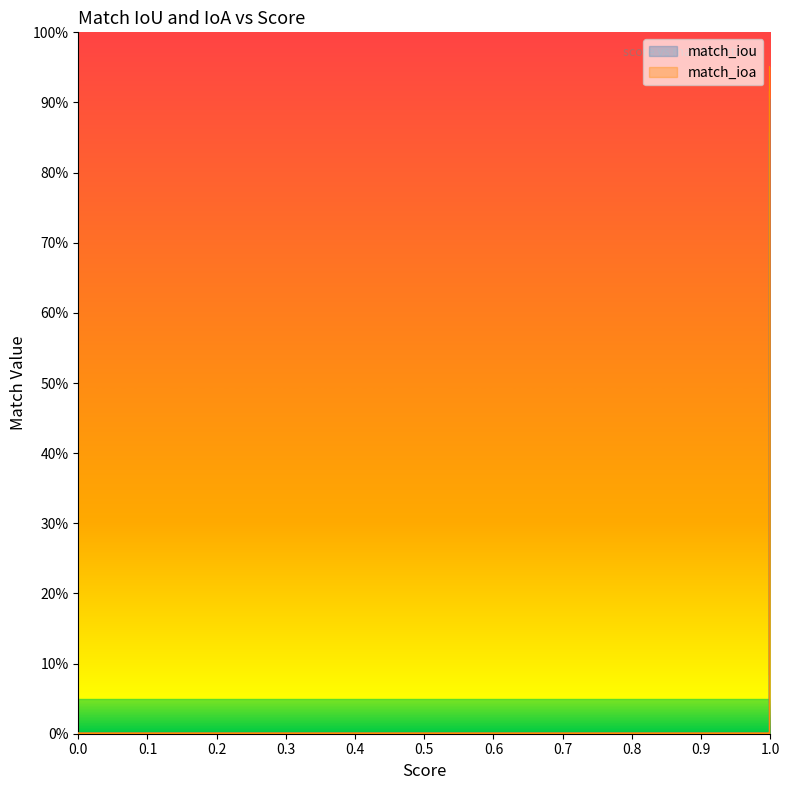

Count the number of categories in the chart.

20